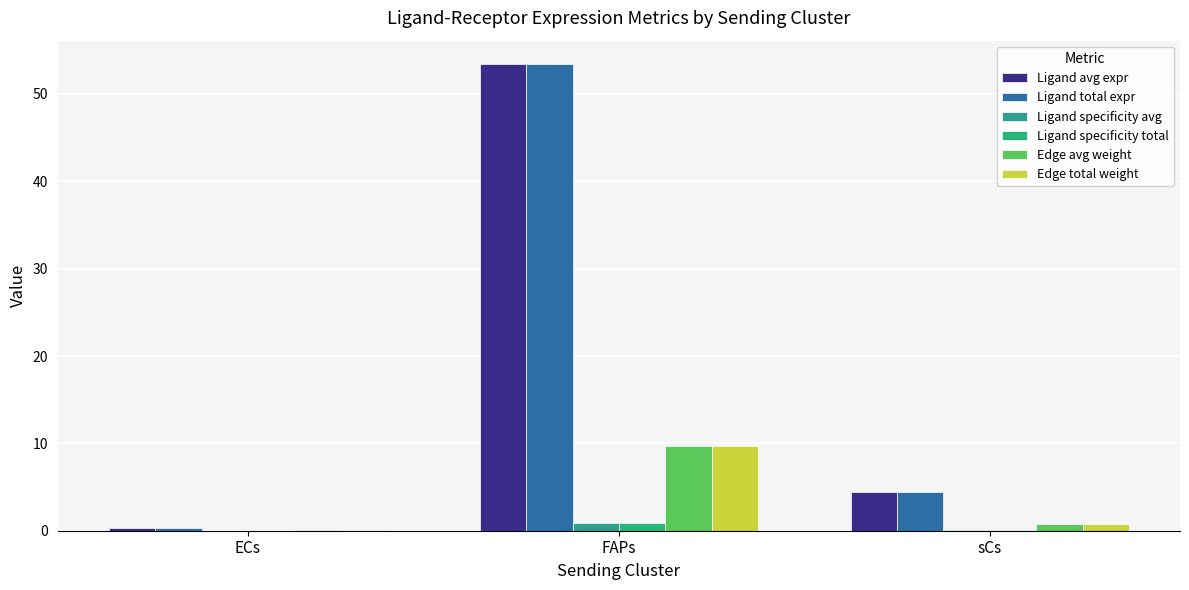

How many distinct data groups are displayed?

6